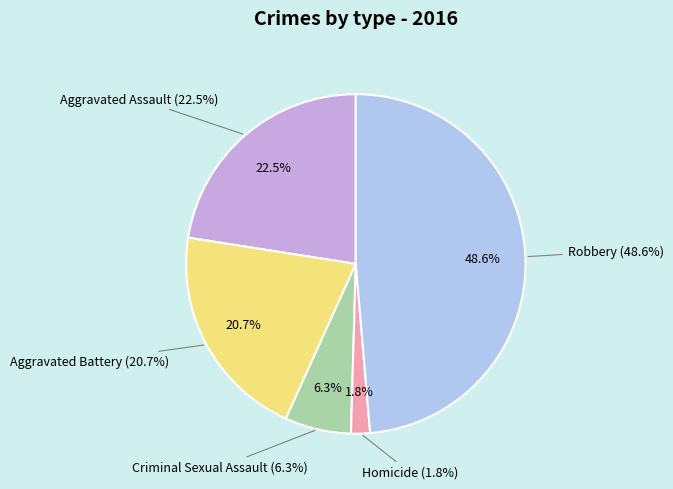

Rank the categories by value from lowest to highest.

Homicide, Criminal Sexual Assault, Aggravated Battery, Aggravated Assault, Robbery